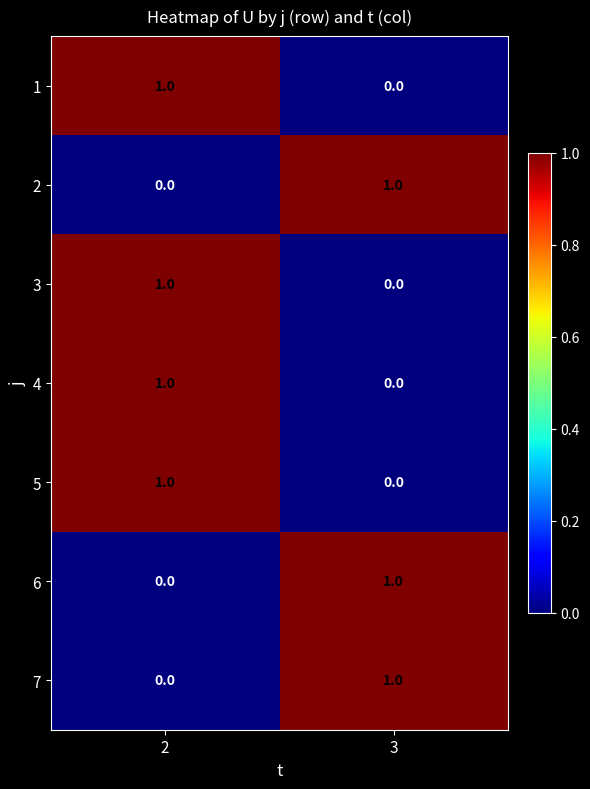

How many data points in 4 are less than 1?

1